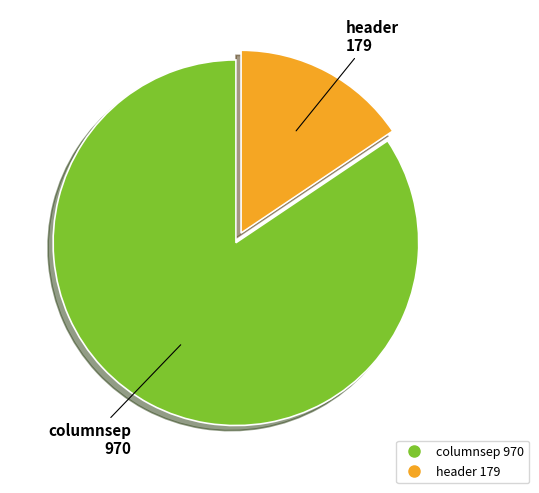

True or false: header accounts for 30% of the total.

False